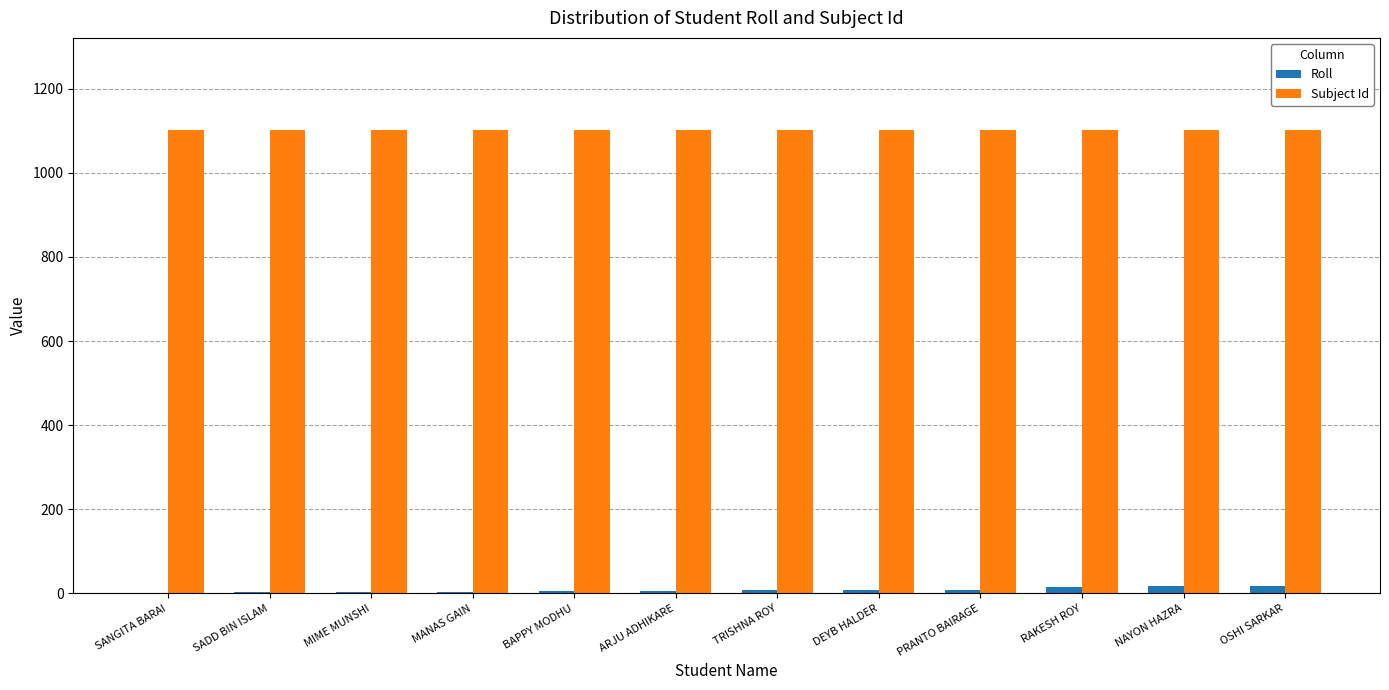

True or false: Subject Id has a value of 438 at ARJU ADHIKARE.

False